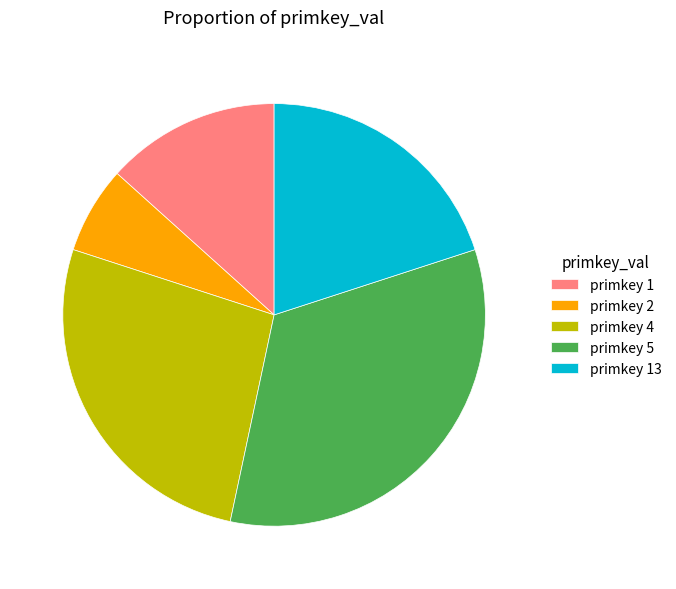

How many segments does this pie chart have?

5